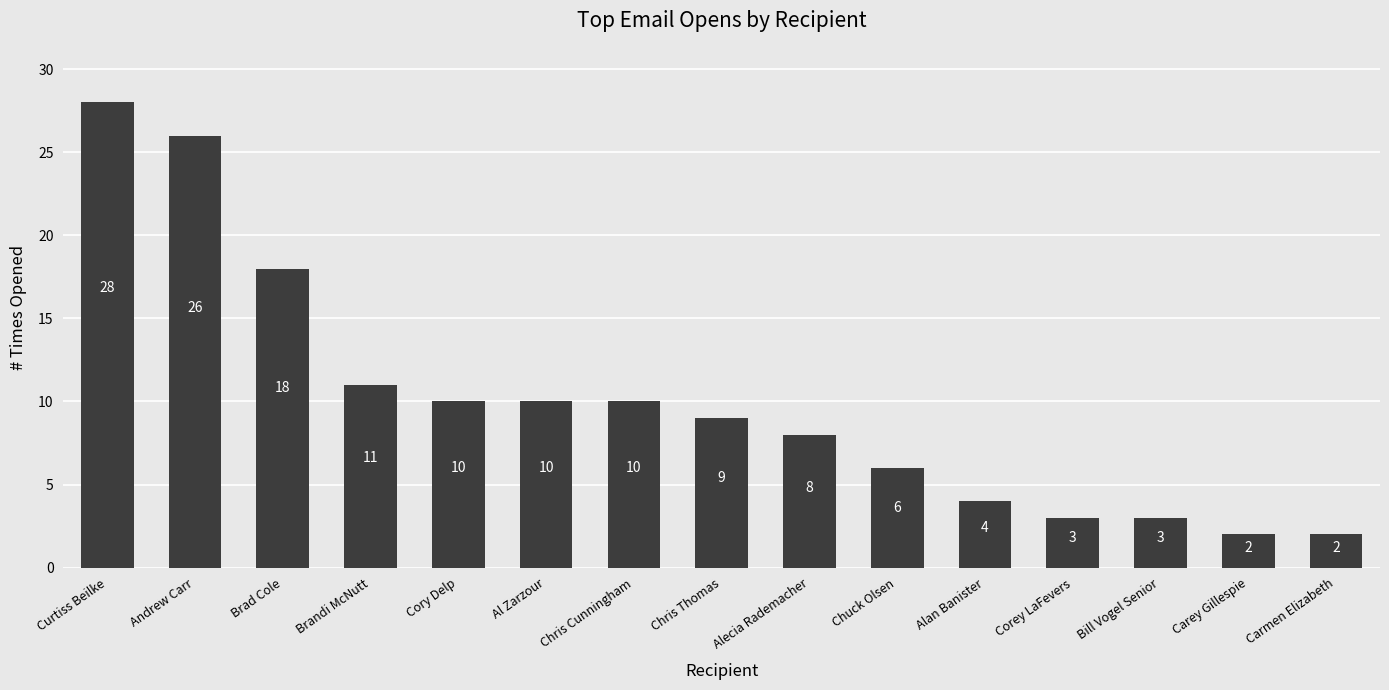

Approximately how many times larger is the value at Cory Delp compared to Andrew Carr?

0.4